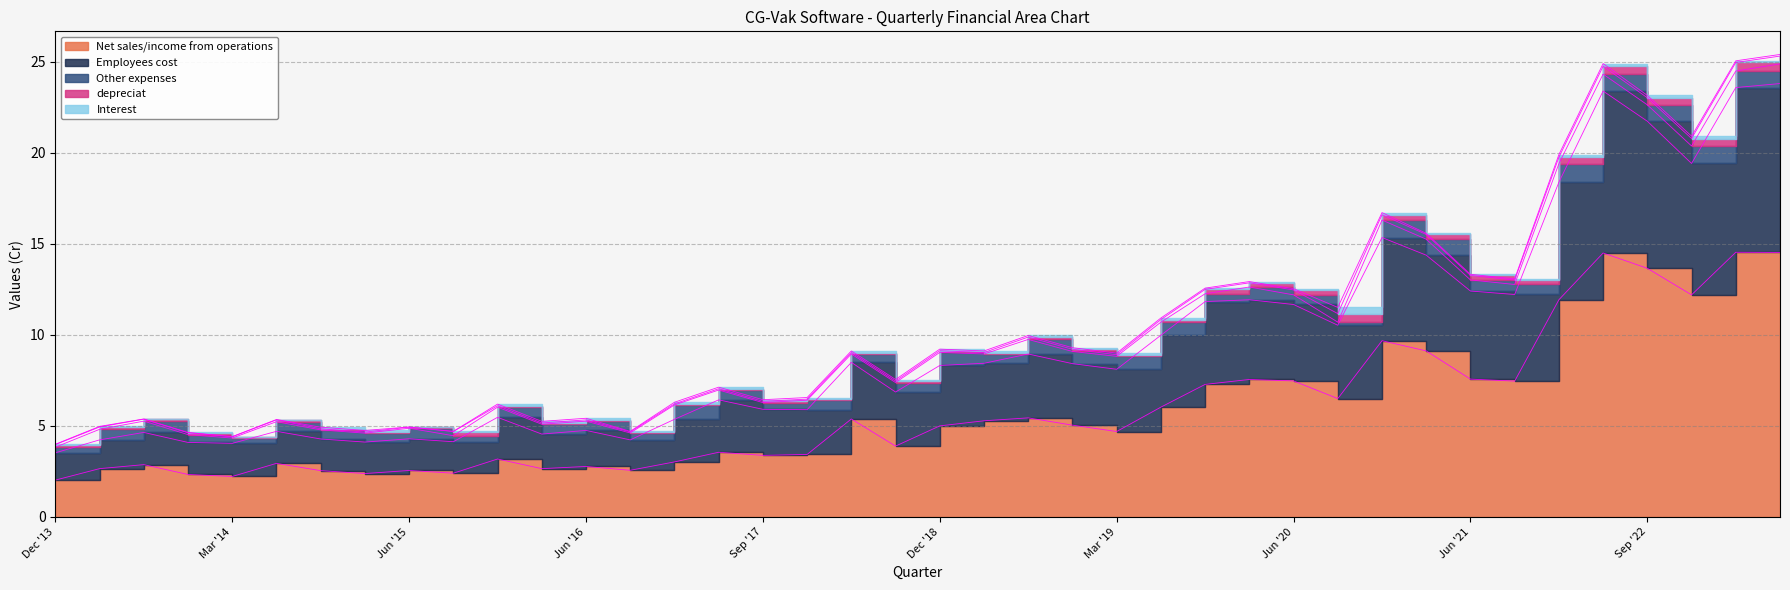

Which series has the largest total across all categories?

Net sales/income from operations